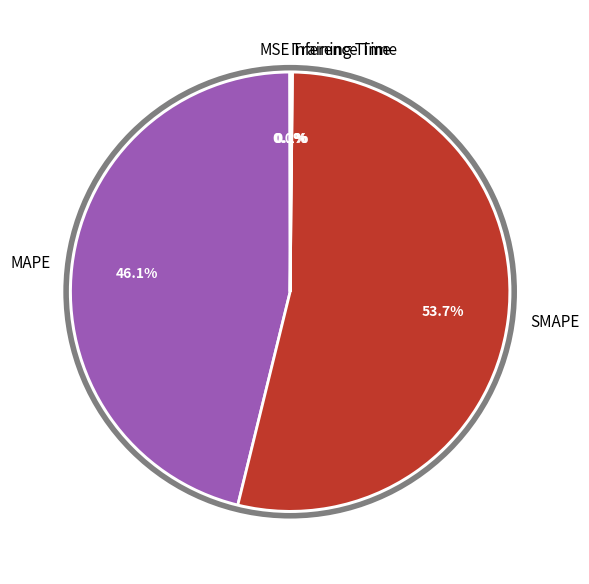

Is SMAPE the majority of the pie?

Yes